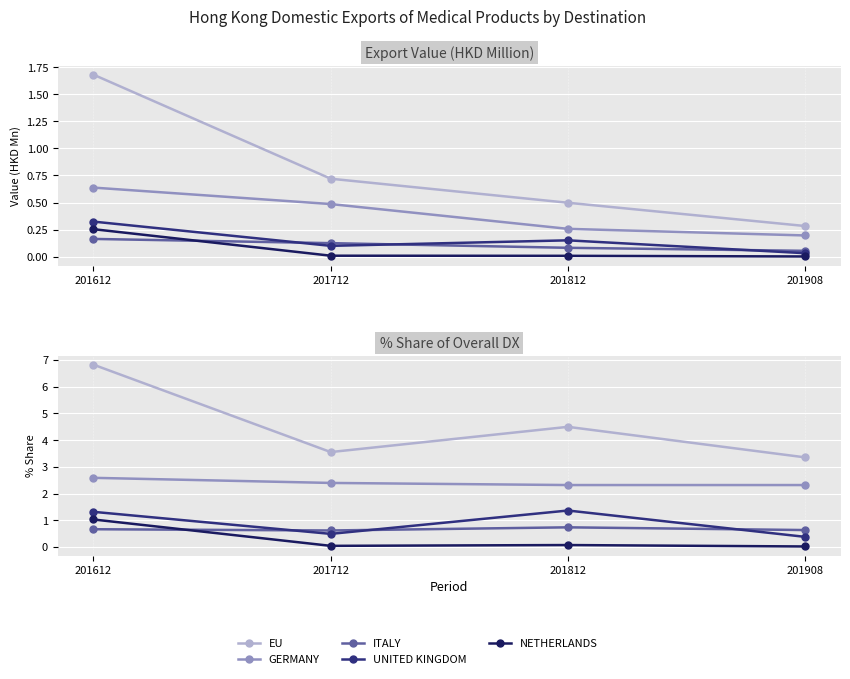

Rank the series by their maximum value, from highest to lowest.

EU, GERMANY, UNITED KINGDOM, NETHERLANDS, ITALY